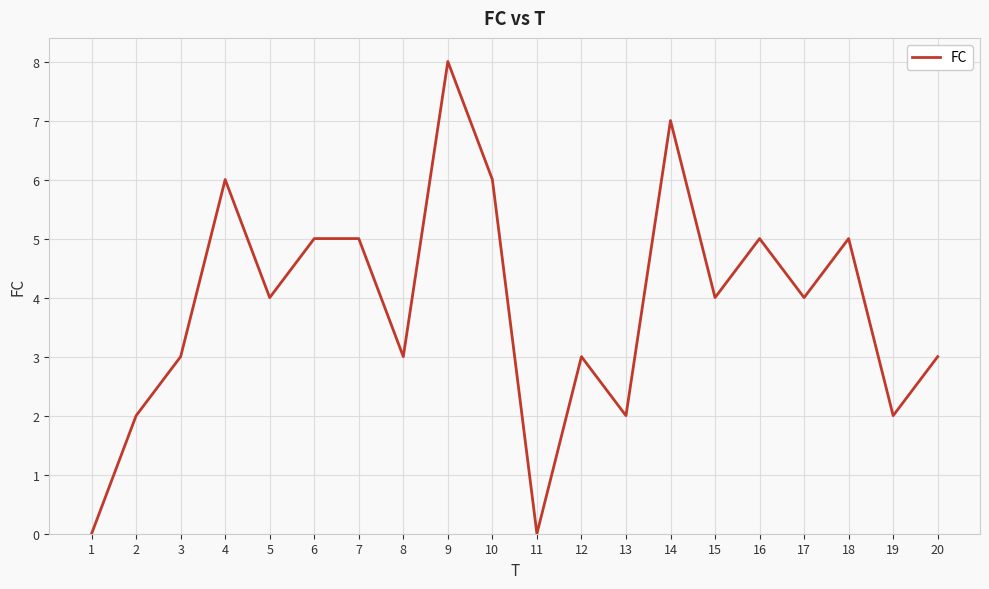

Reading left to right, what are all the values shown in this chart?

1=0	2=2	3=3	4=6	5=4	6=5	7=5	8=3	9=8	10=6	11=0	12=3	13=2	14=7	15=4	16=5	17=4	18=5	19=2	20=3